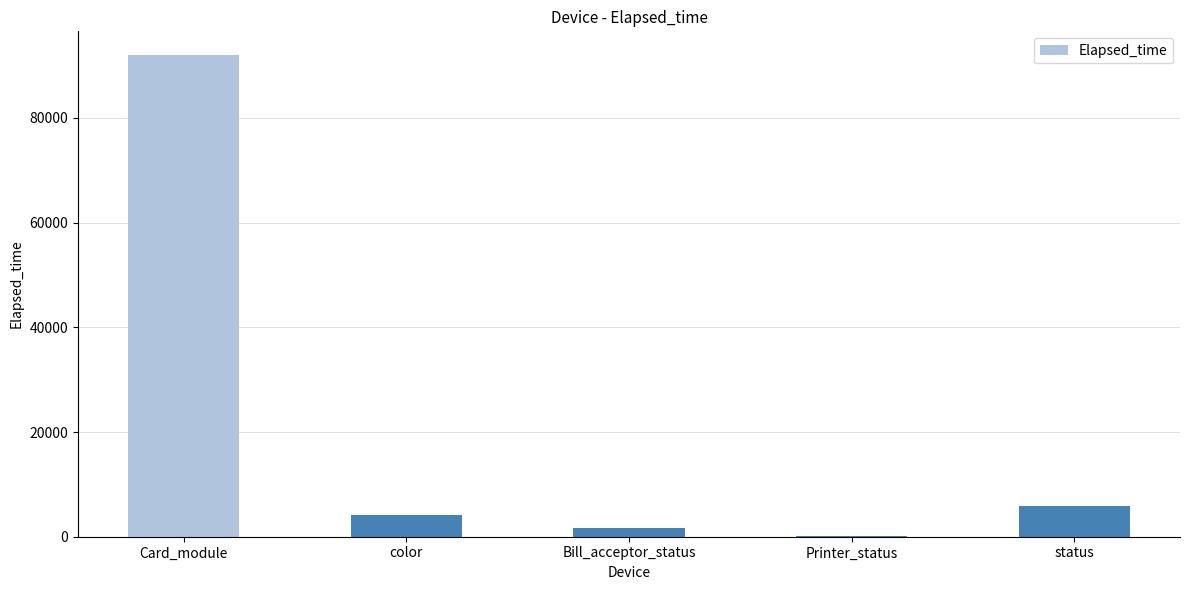

What is the maximum value shown in the chart?

91948